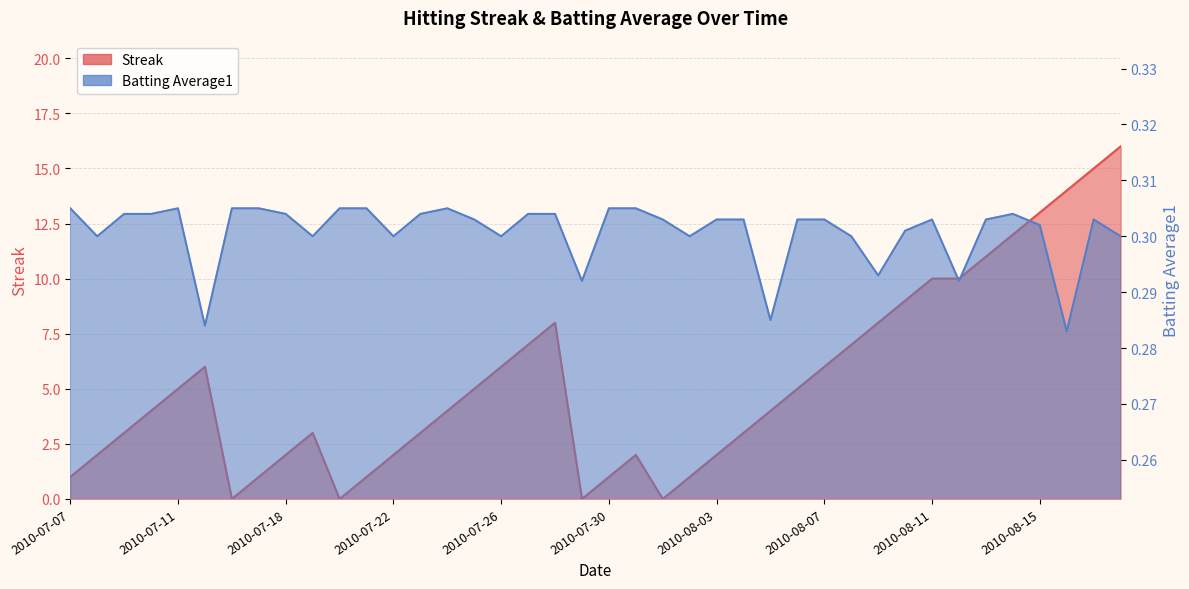

At which label is Streak closest to 8?

2010-07-28